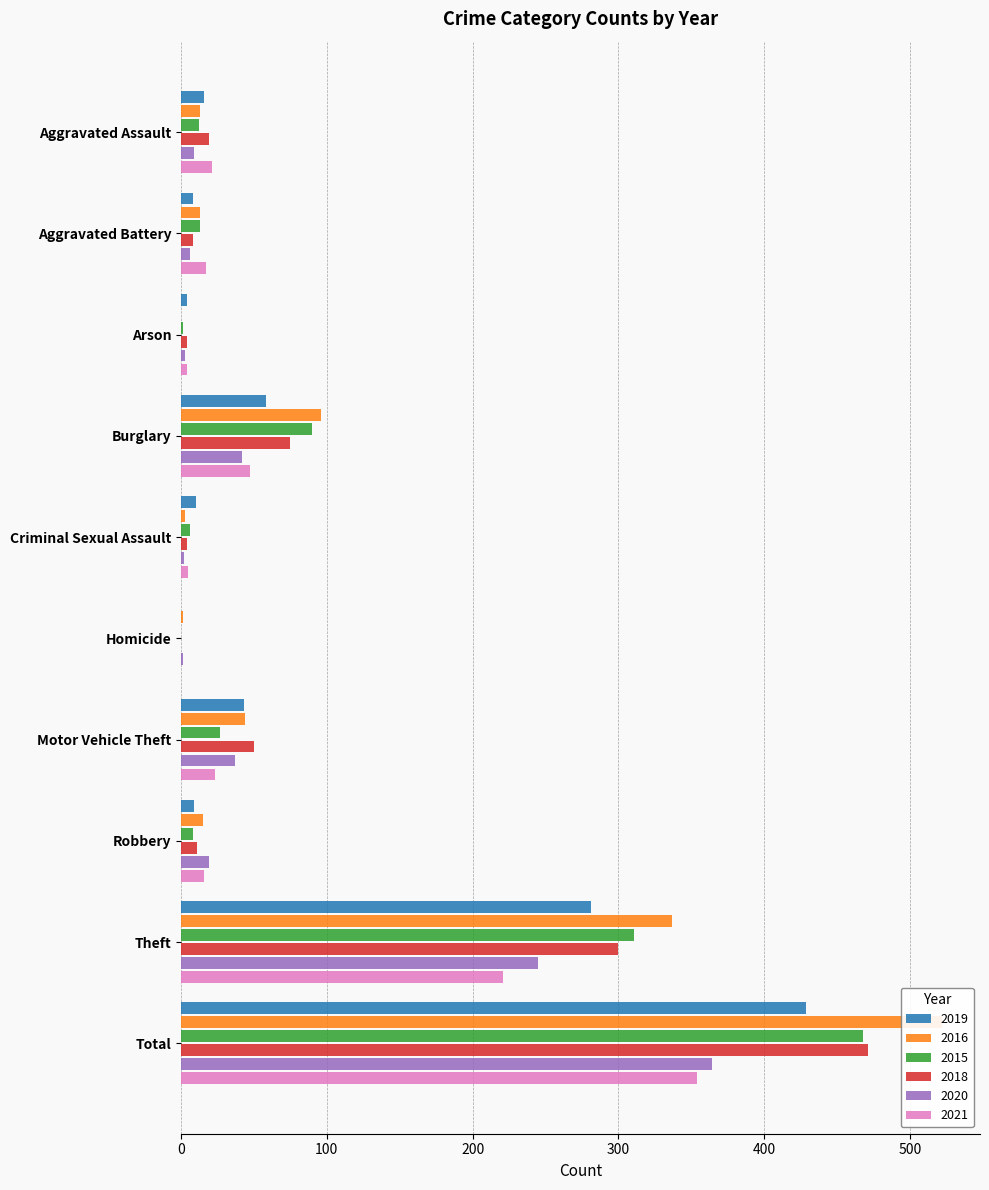

How many positive values does the 2015 series have?

9